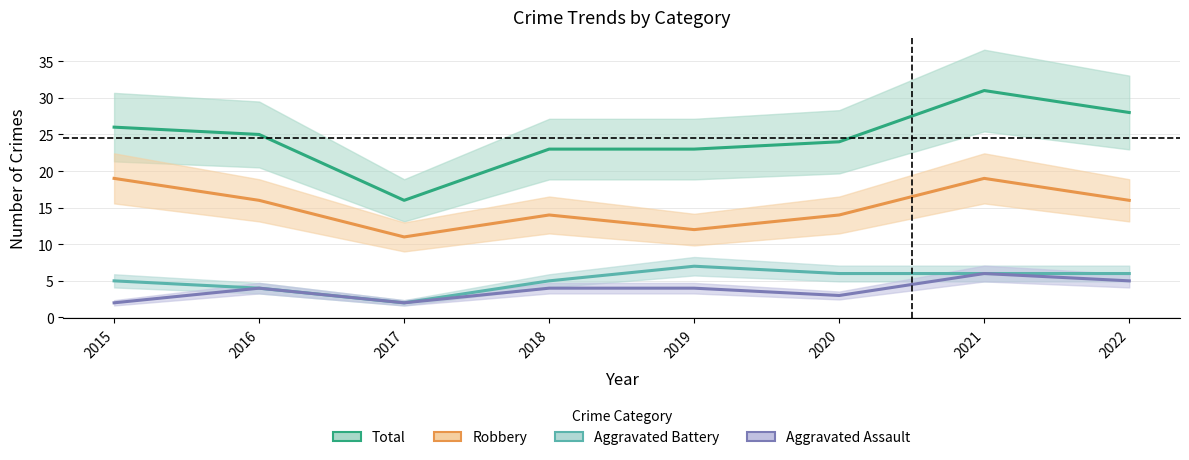

Rank the series by their maximum value, from lowest to highest.

Aggravated Assault, Aggravated Battery, Robbery, Total